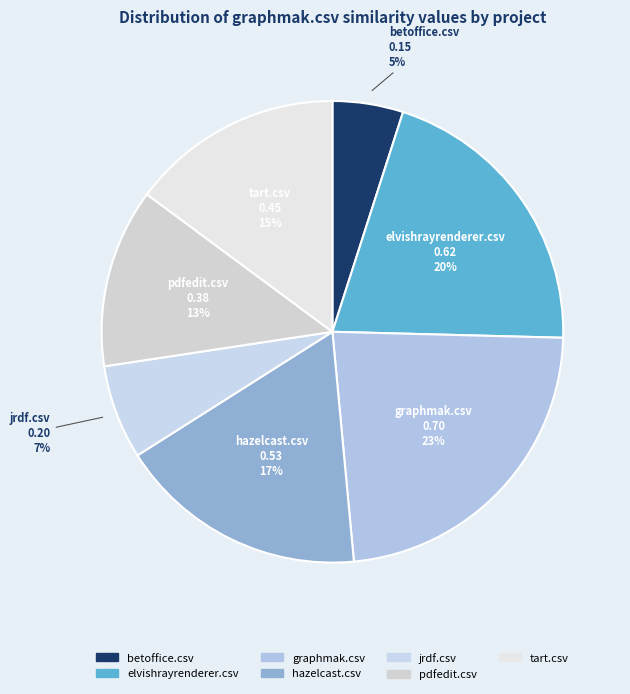

What percentage is the elvishrayrenderer.csv slice, to the nearest percent?

20%